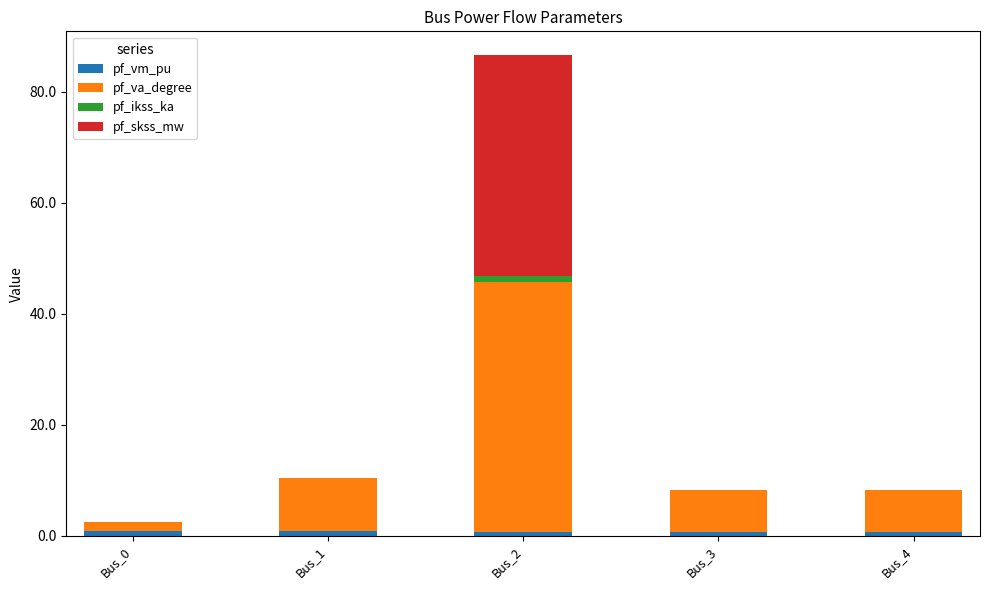

Does the chart contain stacked bars?

Yes